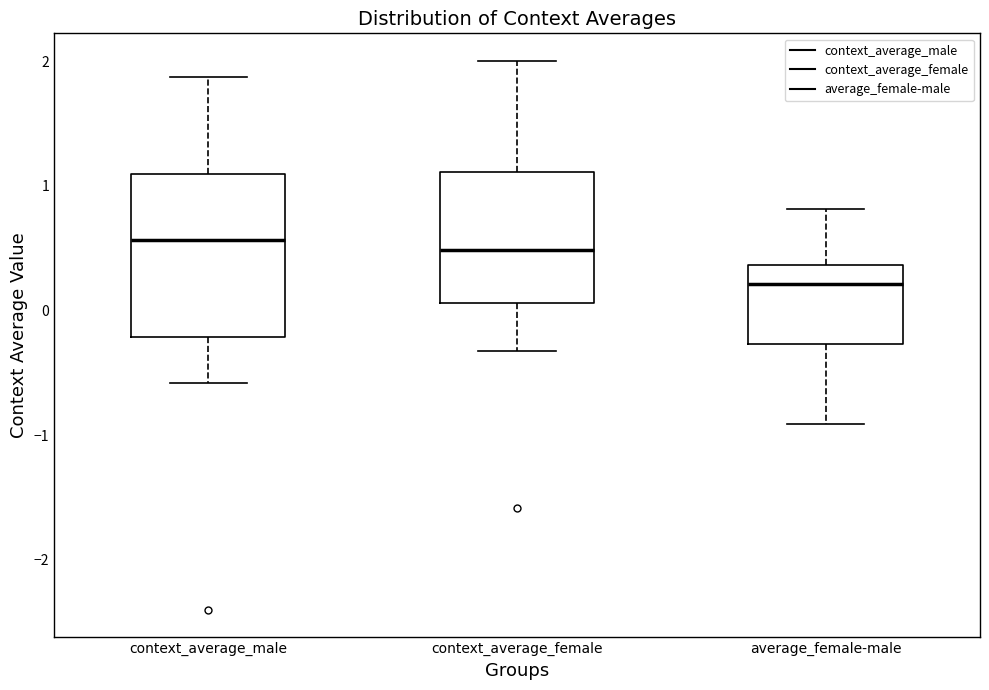

Reading left to right, read every box against the y-axis: the position of its median line, the range the box covers, and the ends of its whiskers. The values are not printed on the chart, so give them approximately, as read against the axis.

context_average_male: median 0.6, box -0.2 to 1.1, whiskers -0.6 to 1.9
context_average_female: median 0.5, box 0.1 to 1.1, whiskers -0.3 to 2.0
average_female-male: median 0.2, box -0.3 to 0.4, whiskers -0.9 to 0.8